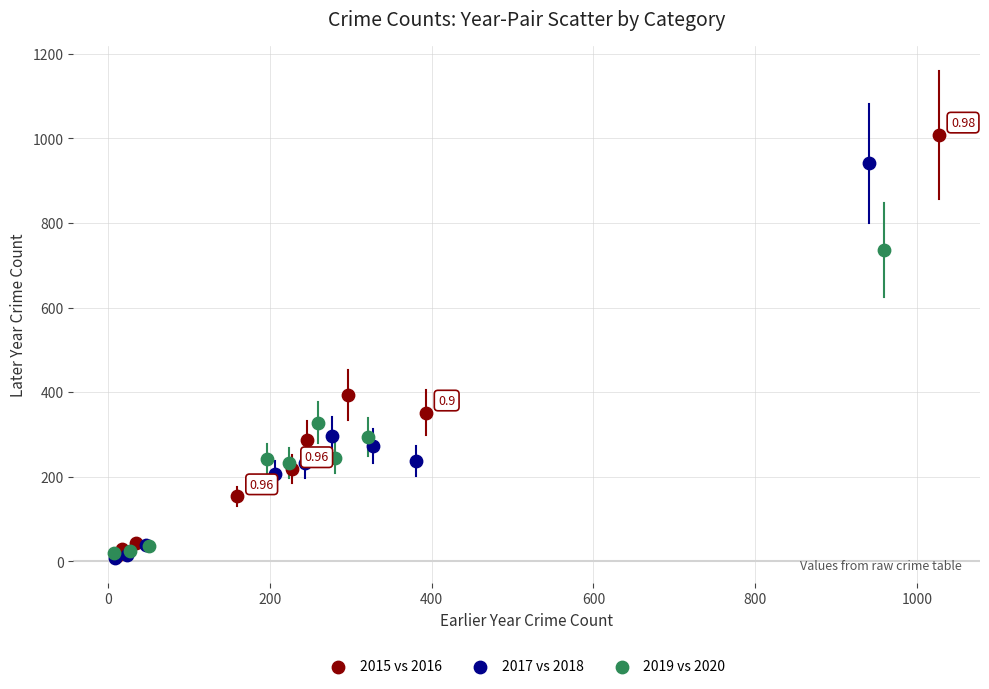

Which series reaches the maximum Y coordinate?

2015 vs 2016